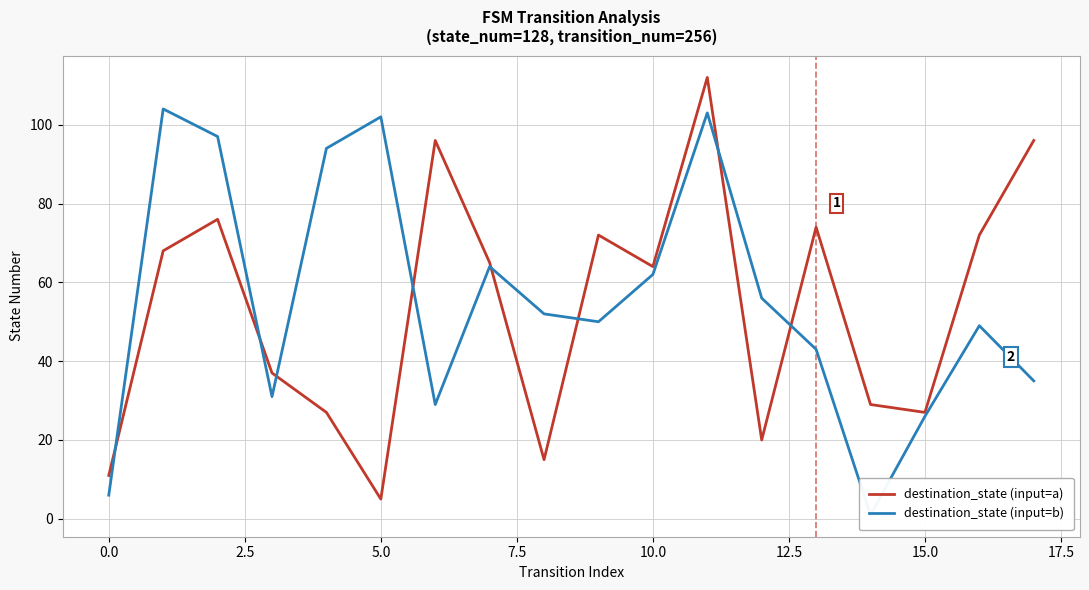

What is the difference between the destination_state (input=a) values at 11 and 14?

83